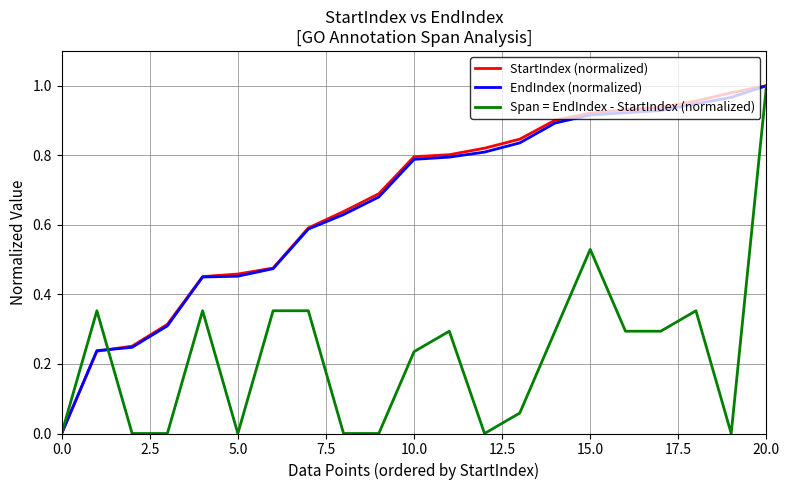

Does the chart display data point markers on the line(s)?

No